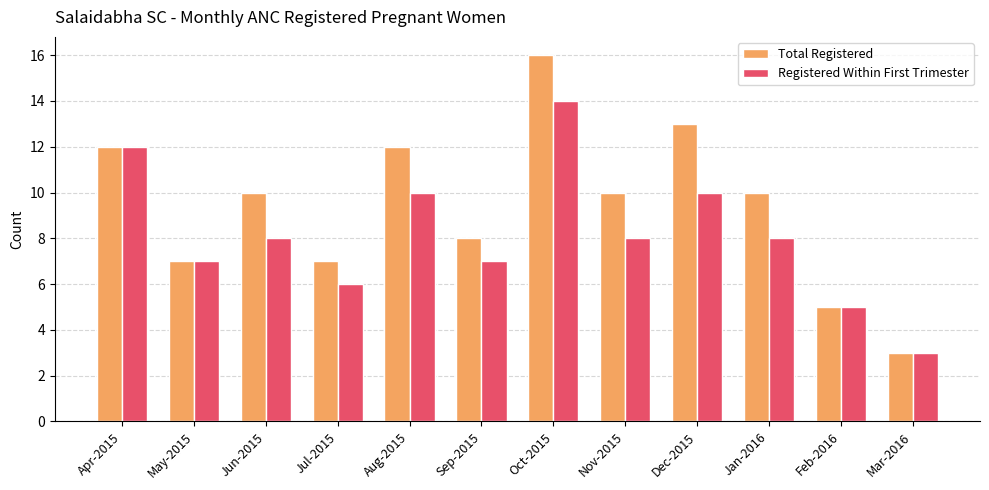

What is the label of the 9th bar from the right?

Jul-2015